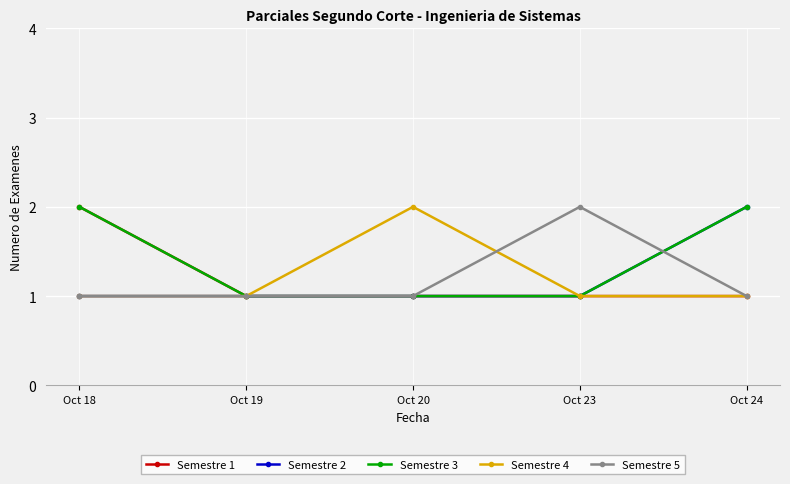

What is the value of the Semestre 5 point at the 3rd from the left?

1